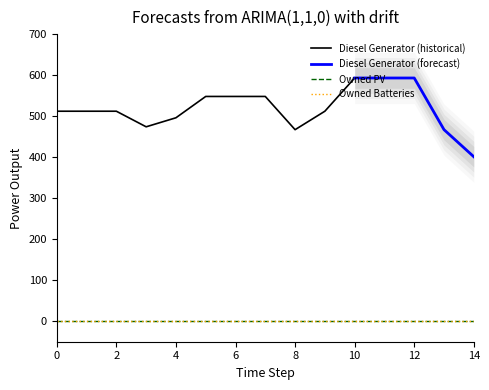

Count the number of categories in the chart.

15